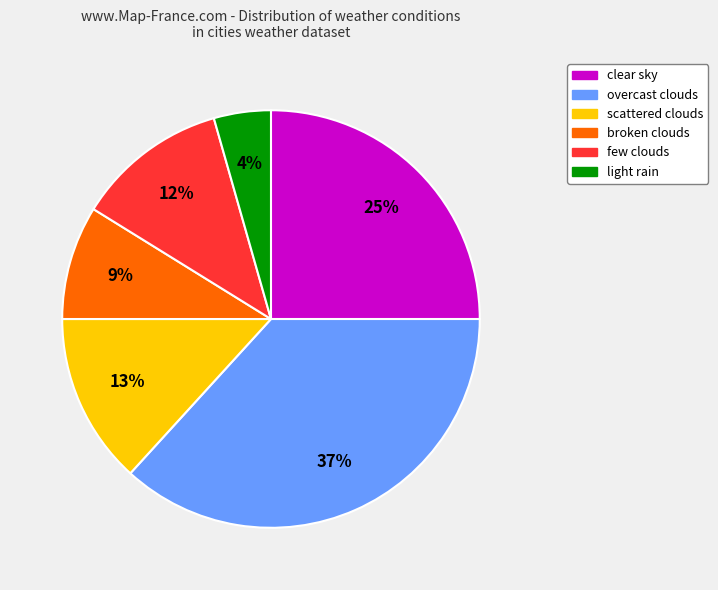

To the nearest percent, what is the average slice percentage?

17%